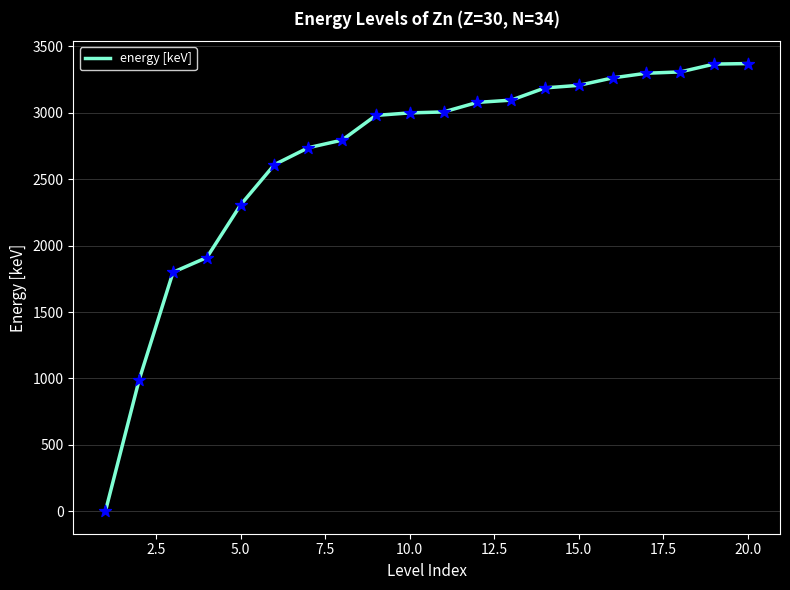

What is the difference between the maximum and minimum values?

3369.8